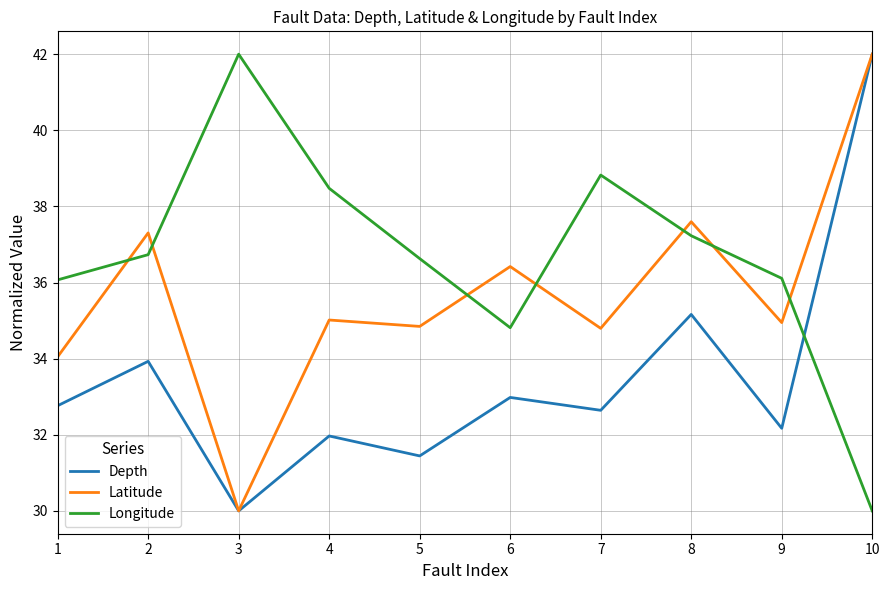

What is the spread (max minus min) of values at 8?

2.4